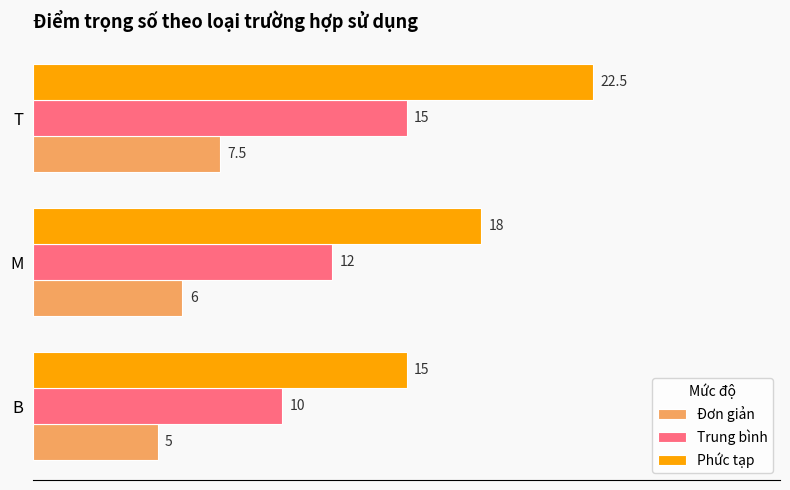

What is the sum of all Trung bình values?

37.0